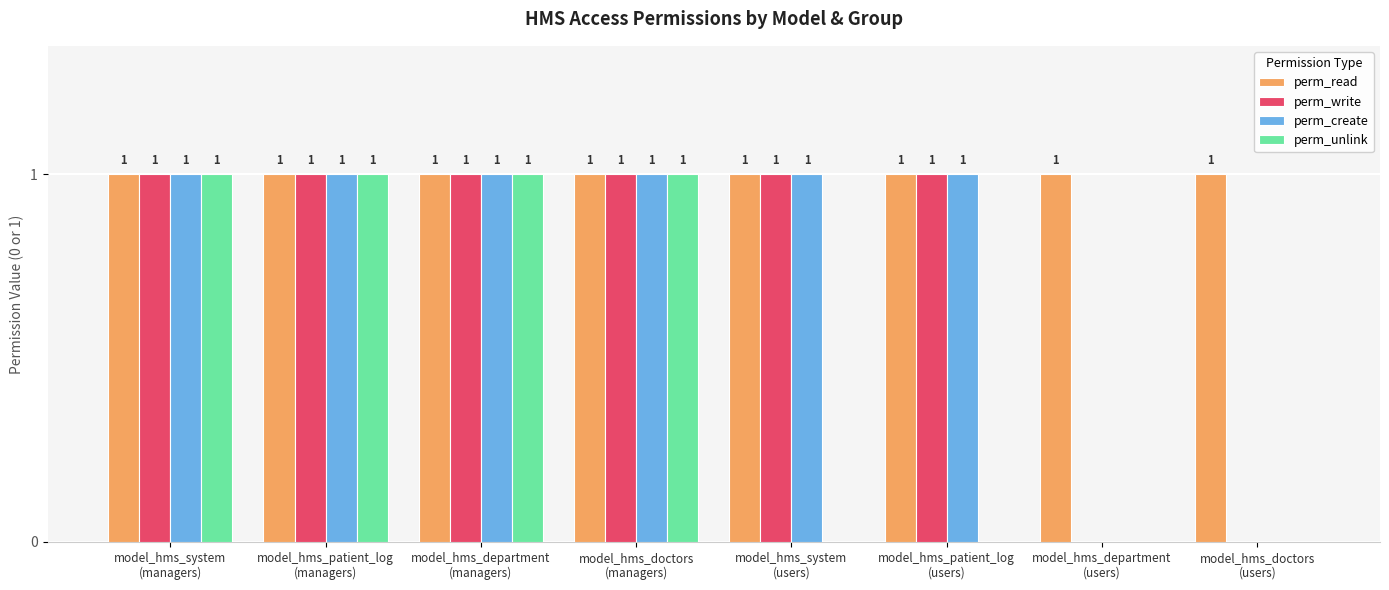

Which series has the largest total across all categories?

perm_read